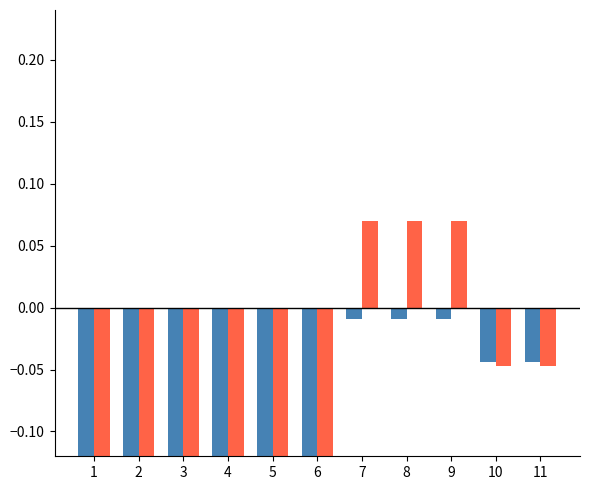

The col_11 to col_13 deviation series shows -0.1 at 1. True or false?

False